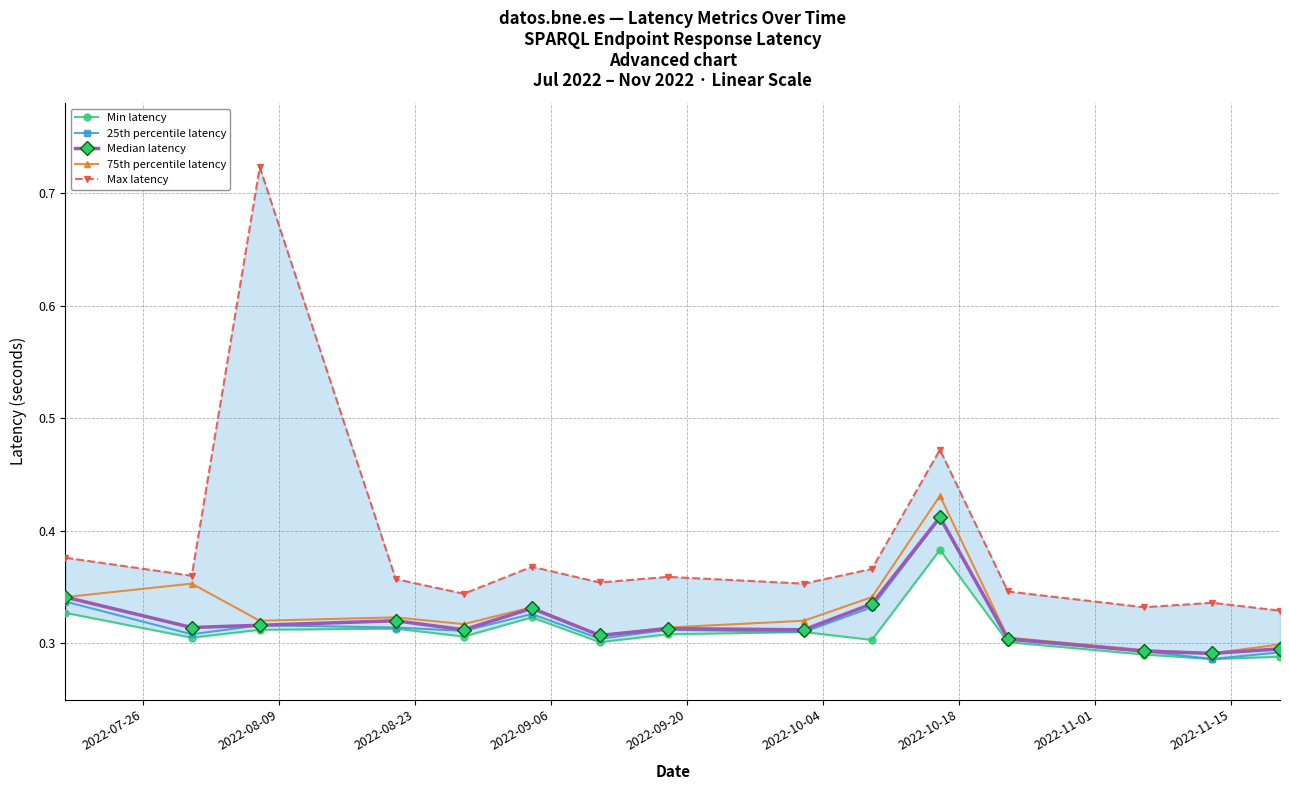

What is the maximum value for Max latency?

0.7